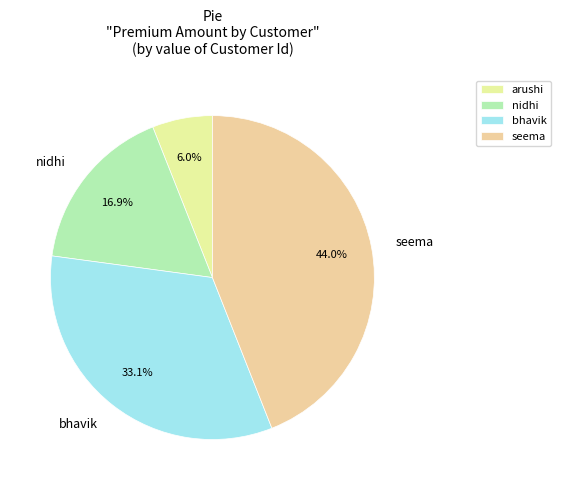

Is there any slice that represents more than half of the pie?

No